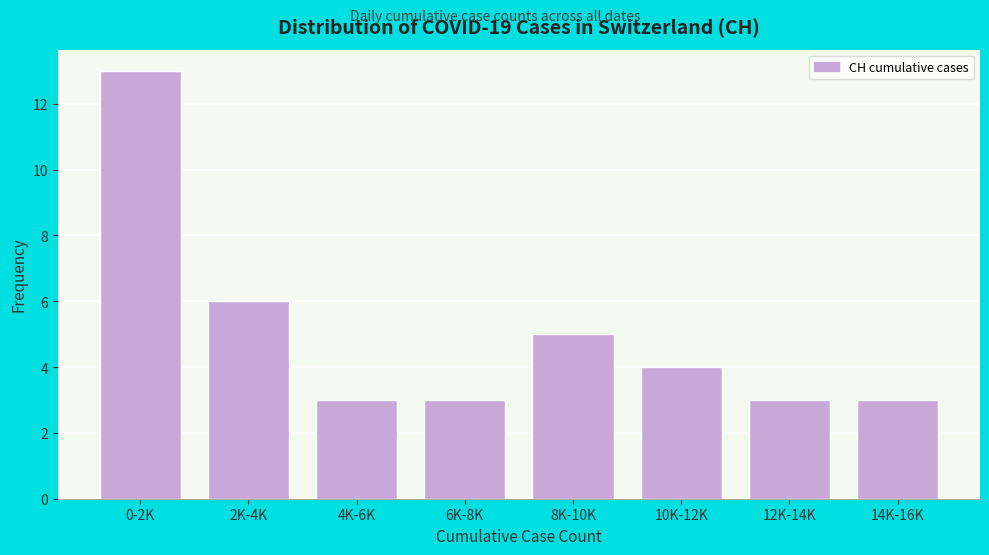

Reading left to right, transcribe all the data shown in this chart.

0-2K=13	2K-4K=6	4K-6K=3	6K-8K=3	8K-10K=5	10K-12K=4	12K-14K=3	14K-16K=3